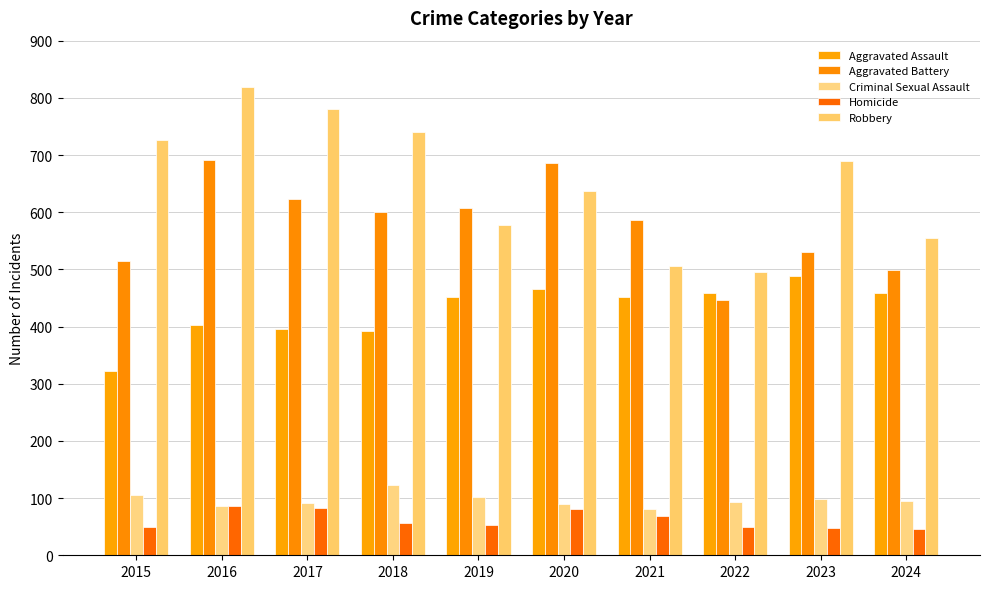

What is the value of the Robbery bar at the 4th from the left?

741